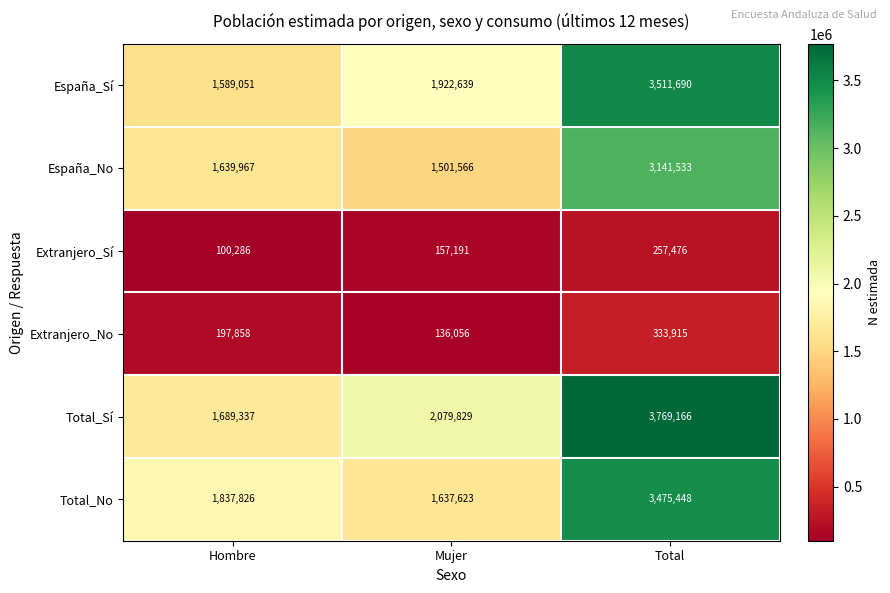

Read the Total_Sí value at Hombre, to the nearest 50.

1689350